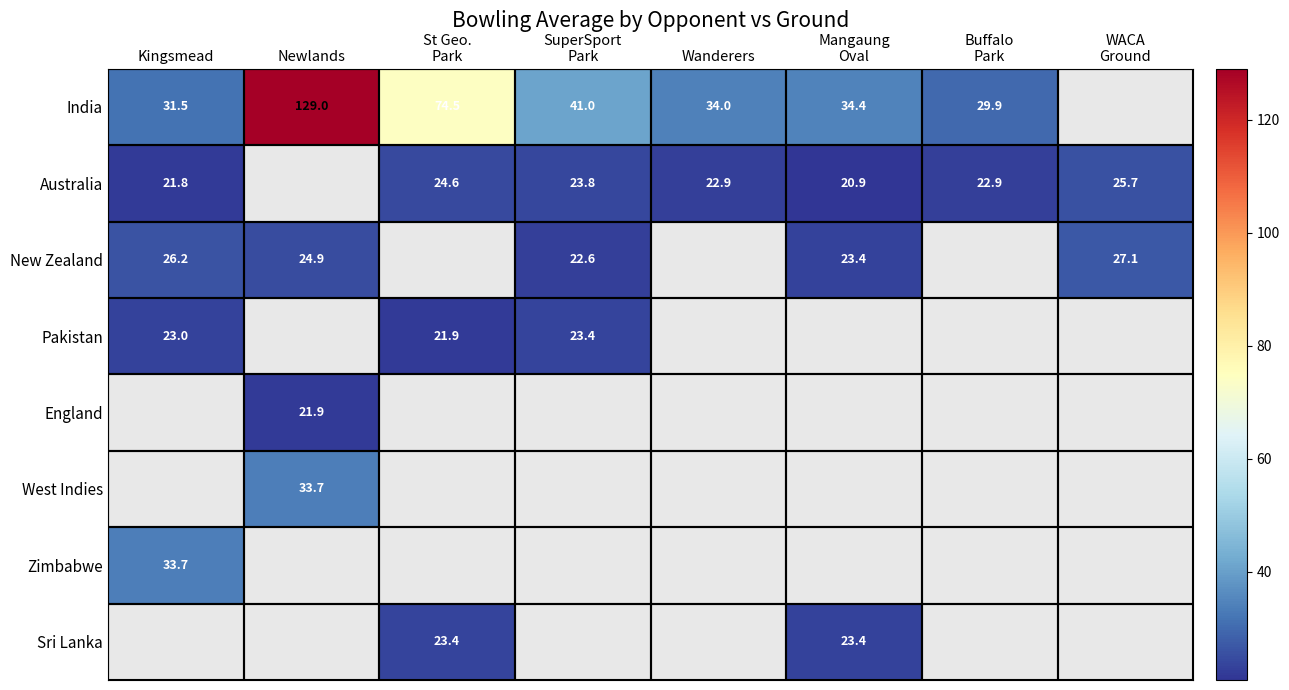

How many categories are shown in the chart?

8